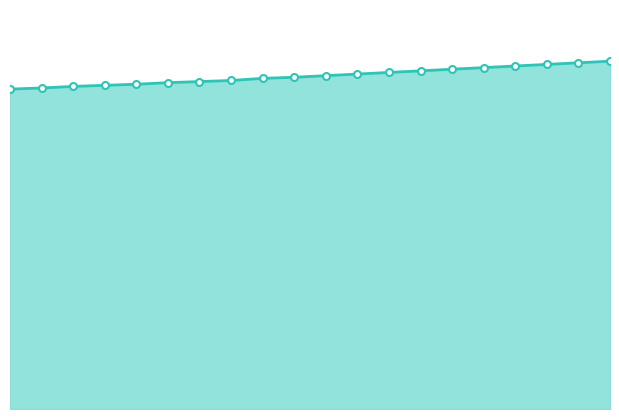

Does the chart display data point markers on the line(s)?

Yes